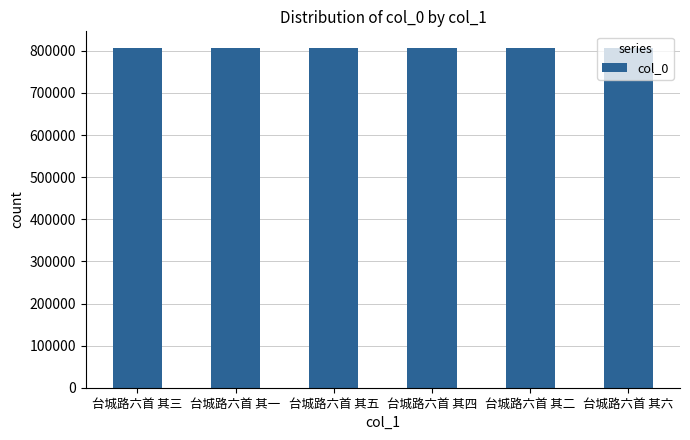

What is the ratio of the value at 台城路六首 其一 to the value at 台城路六首 其三?

1.0